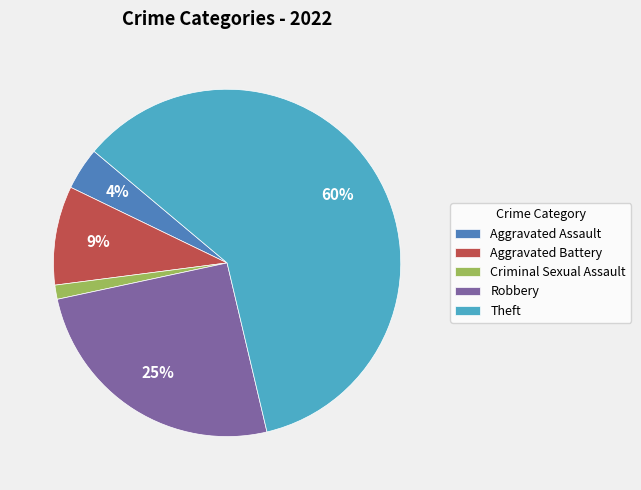

To the nearest percent, what is the average slice percentage?

20%